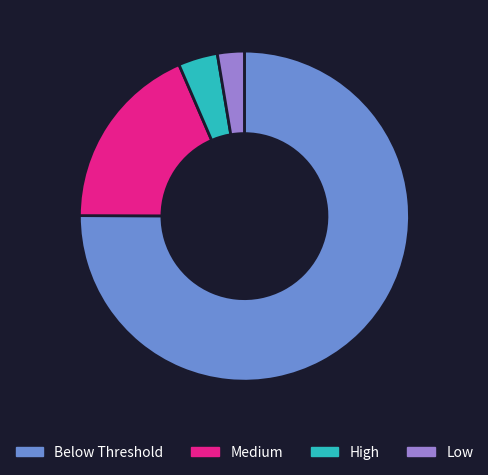

Rank the categories by value from highest to lowest.

Below Threshold, Medium, High, Low